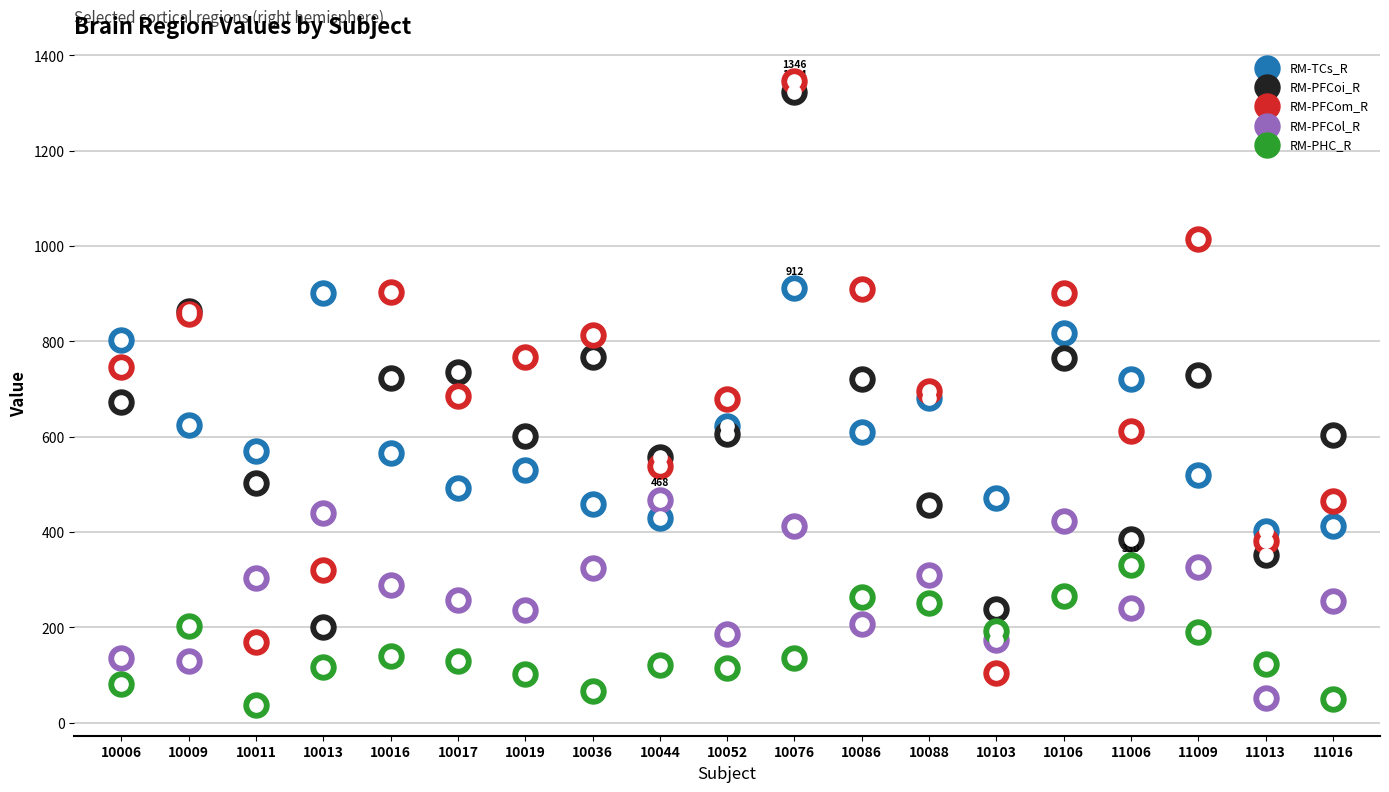

What are all the series names shown in the legend?

RM-TCs_R, RM-PFCoi_R, RM-PFCom_R, RM-PFCol_R, RM-PHC_R